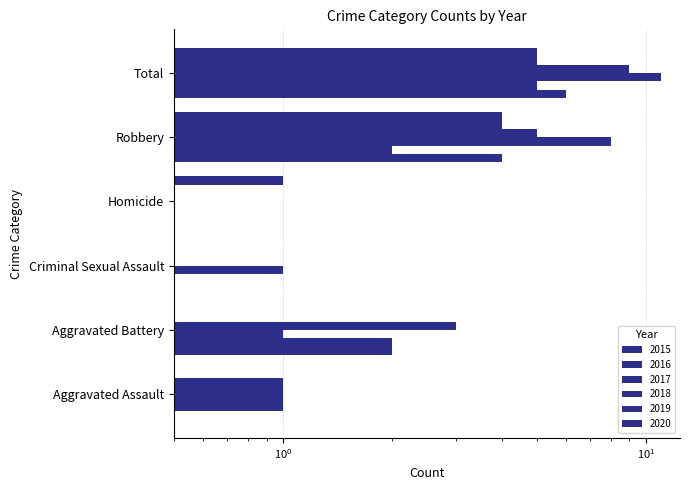

Is it true that 2020 equals 0 at Aggravated Assault?

True